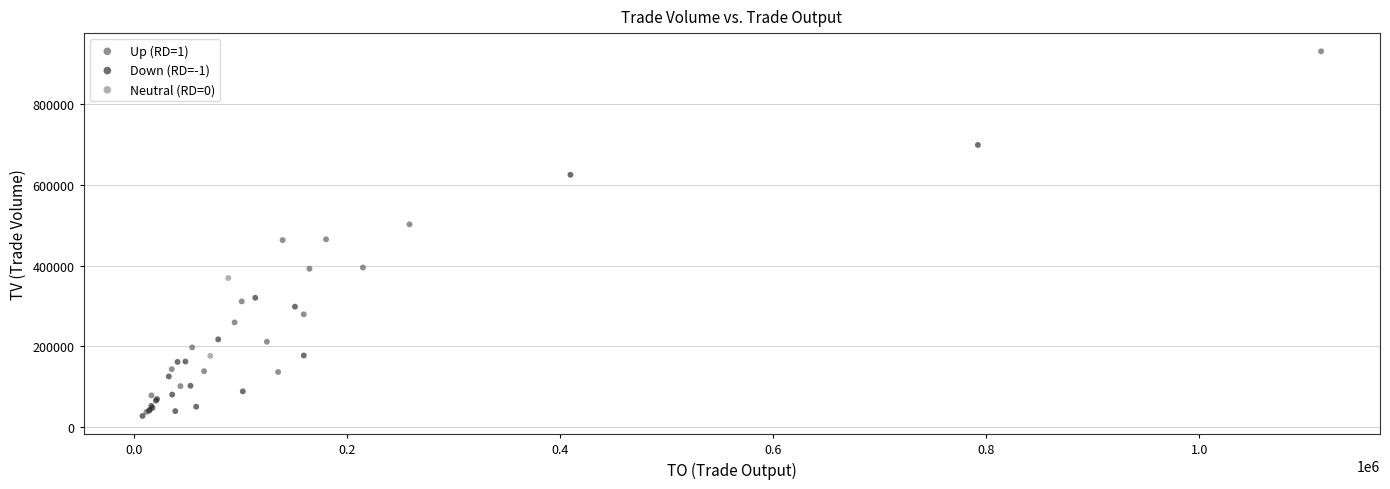

Which series reaches the minimum Y coordinate?

Down (RD=-1)